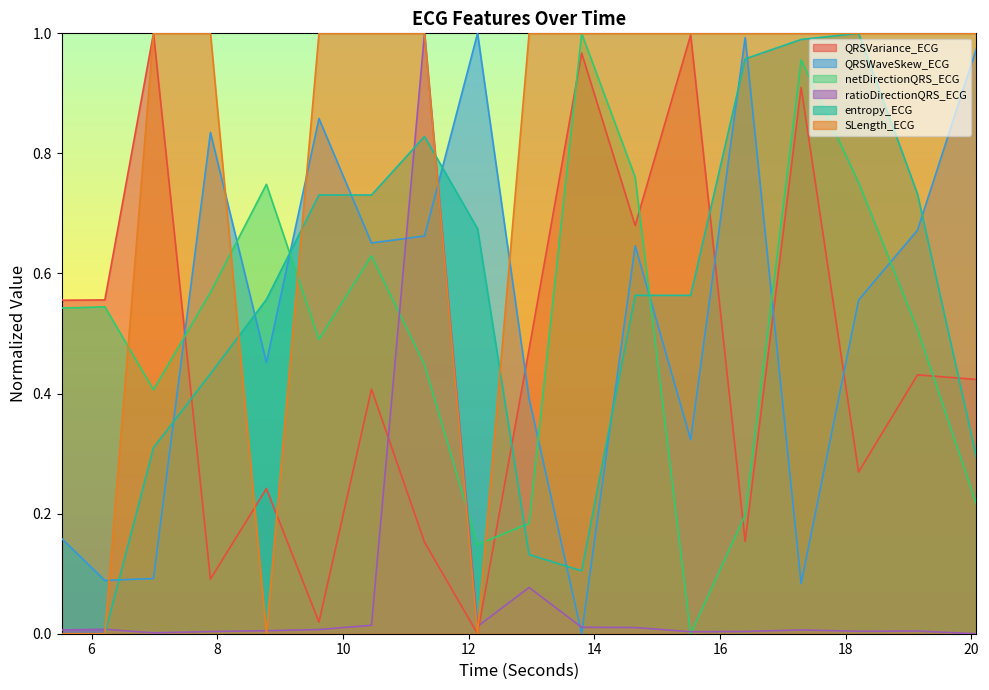

True or false: ratioDirectionQRS_ECG and QRSWaveSkew_ECG intersect in this chart.

True